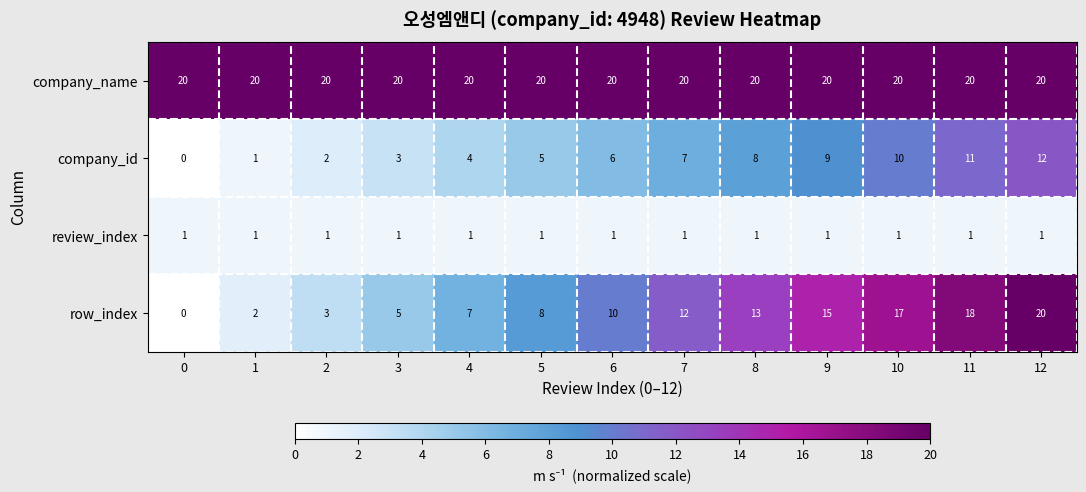

What is the average value of the company_id series?

6